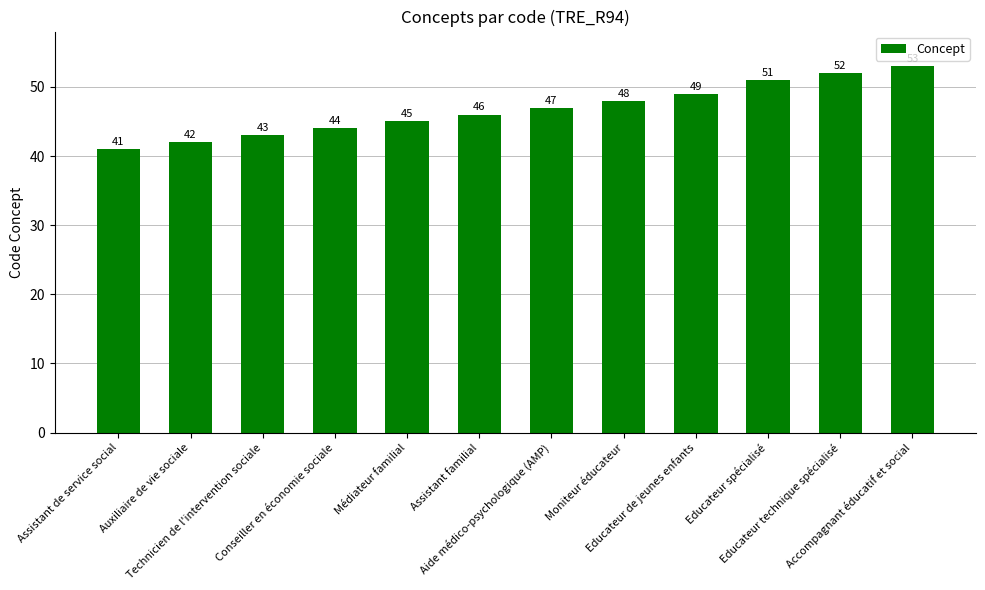

Read the value at Conseiller en économie sociale, to the nearest 5.

45